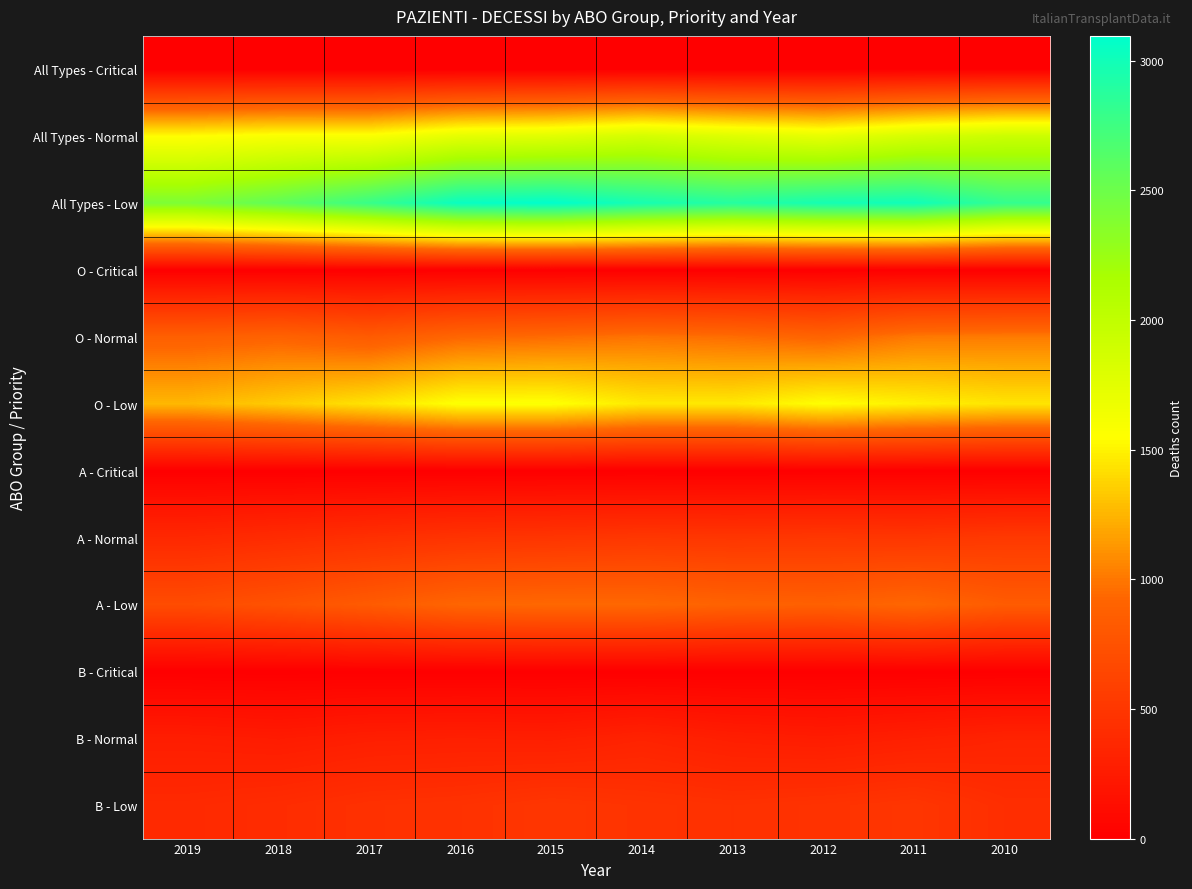

Between 2015 and 2013, which series saw the biggest shift?

All Types - Low